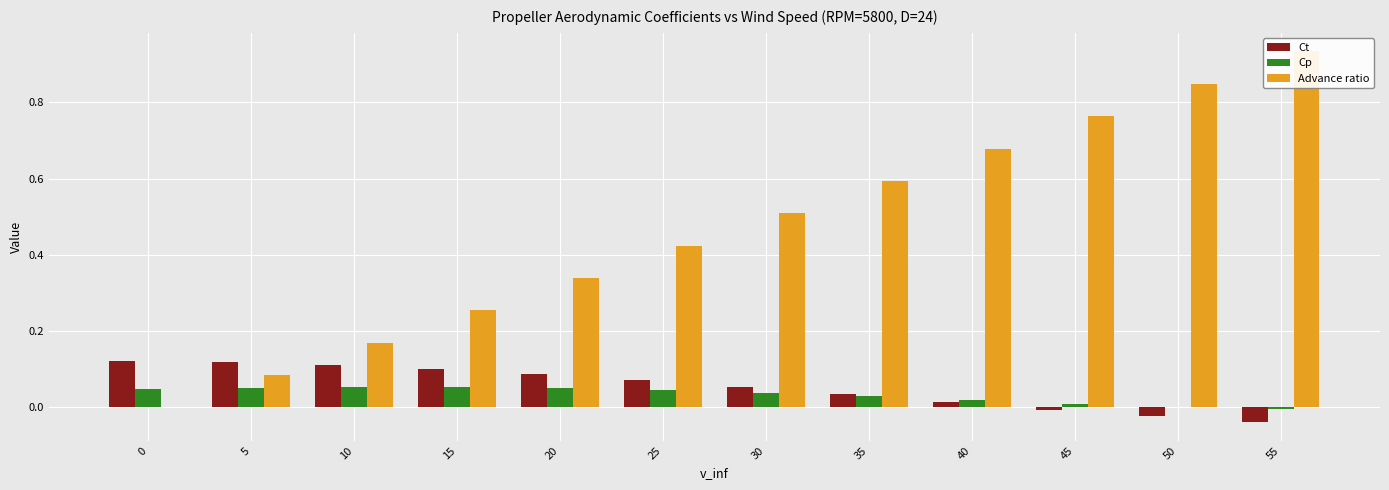

At which label is Cp closest to 0?

50